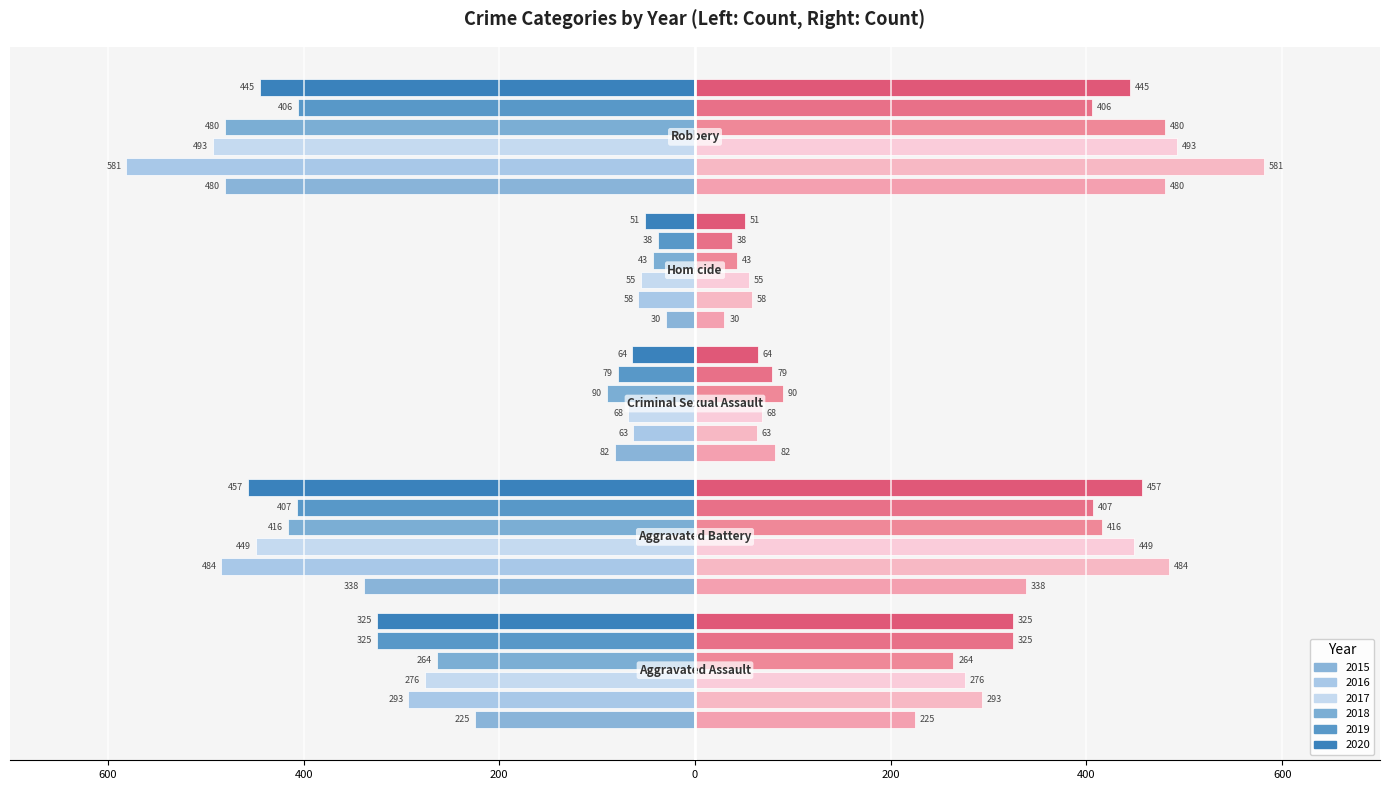

How many data points does each series have?

5